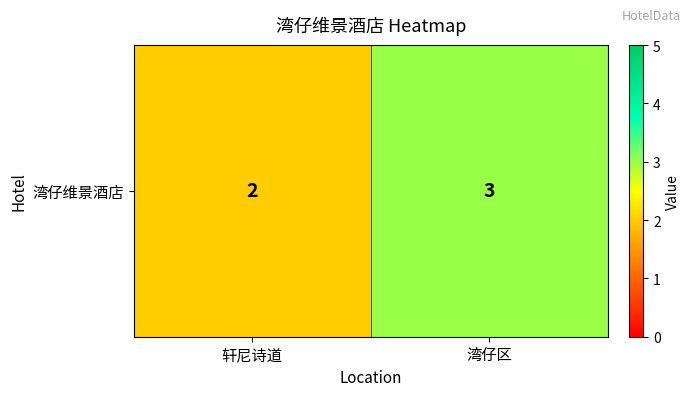

The value at 湾仔区 is 3. True or false?

True